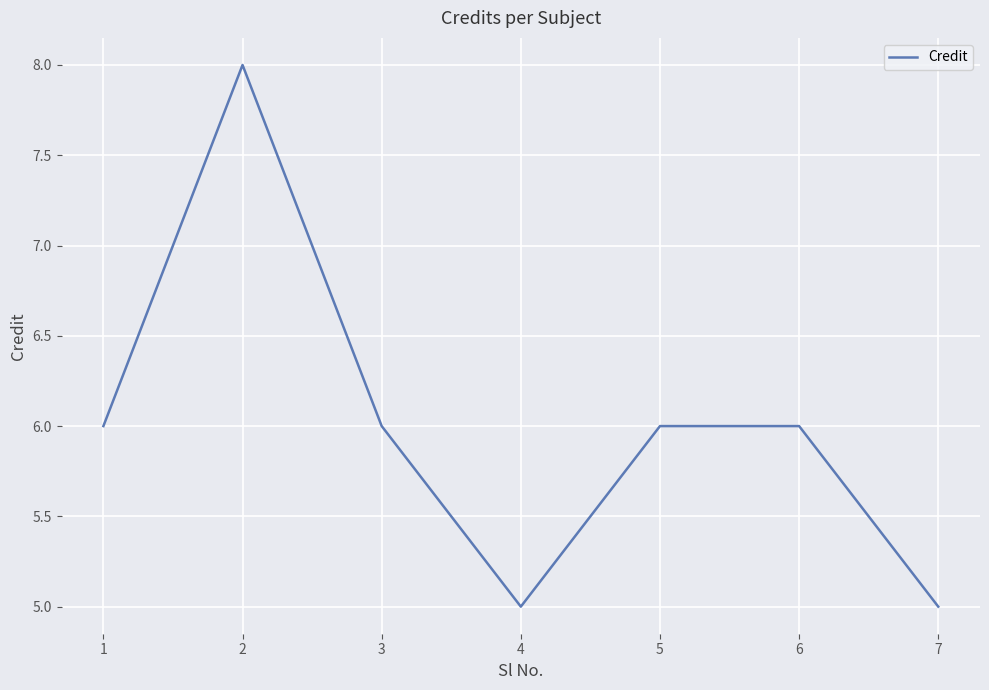

Where is the first local minimum?

4